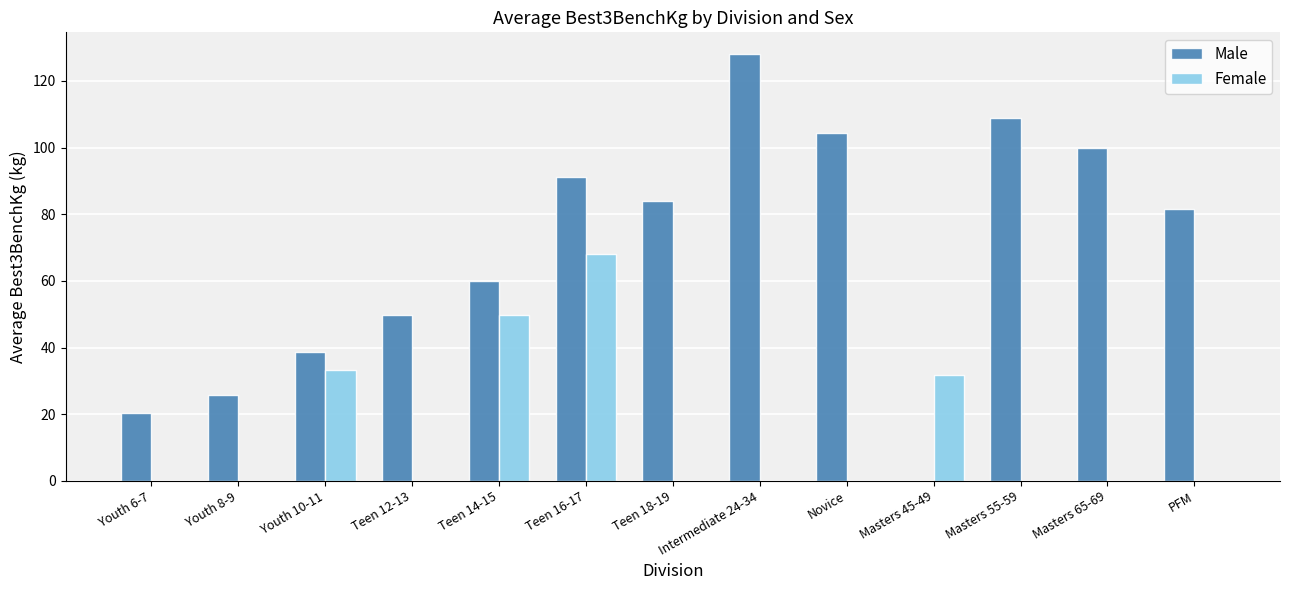

What is the sum of all Female values?

183.0